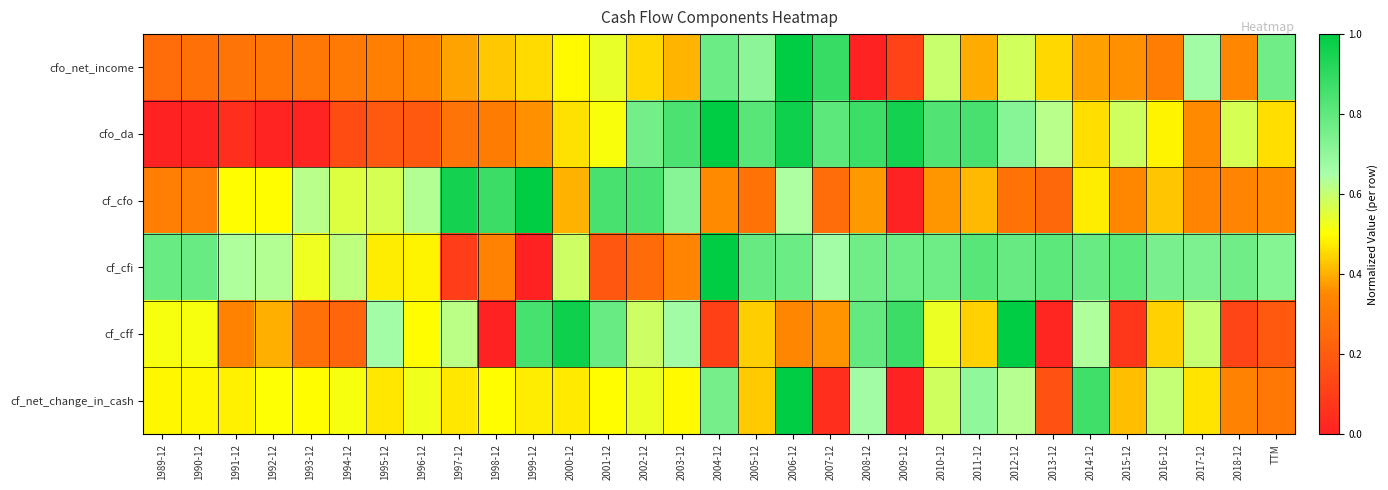

Which category has the lowest value across all series?

2008-12